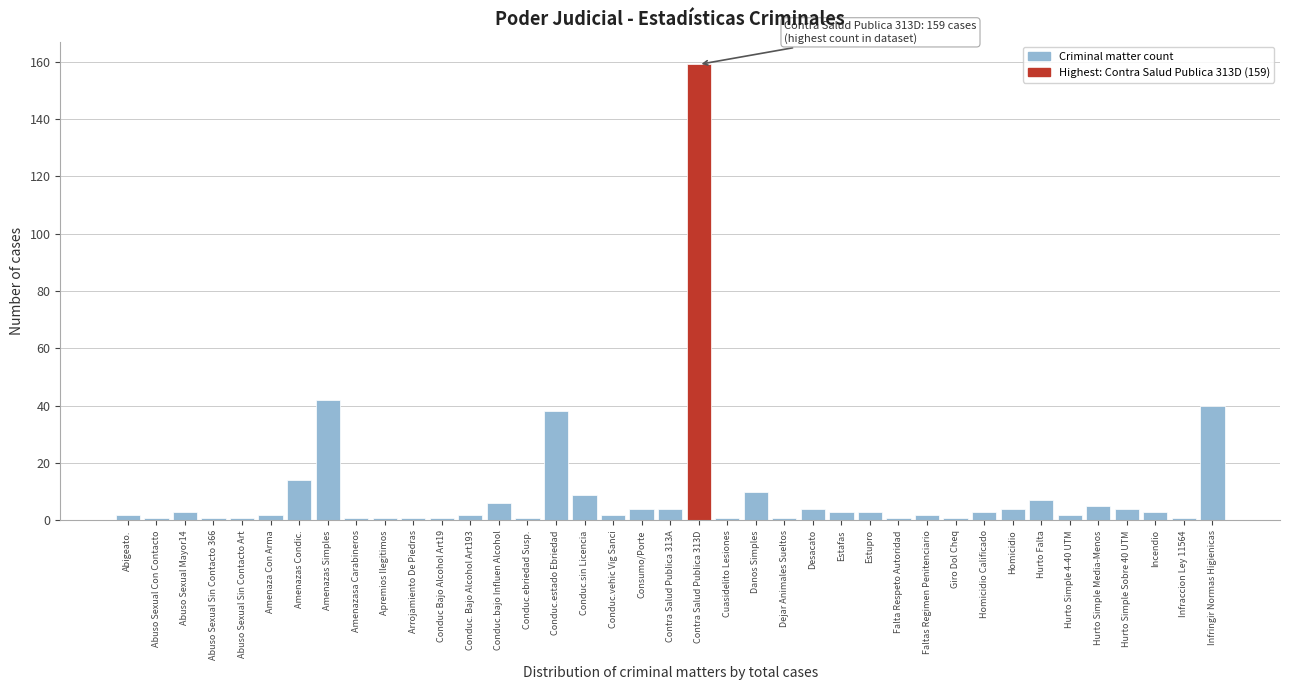

What is the maximum value shown in the chart?

159